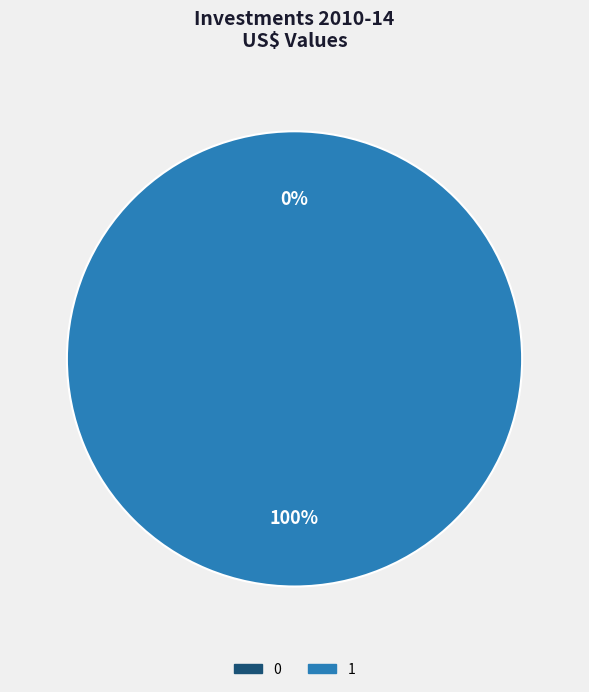

The 0 slice represents 11% of the pie. True or false?

False